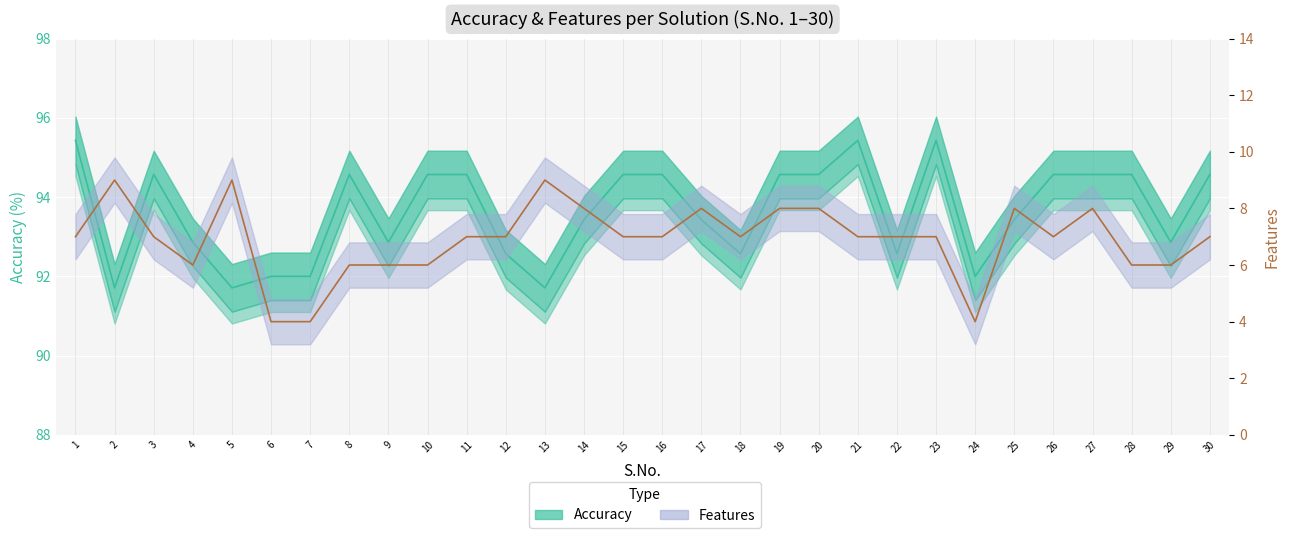

At which label is Features closest to 6?

4